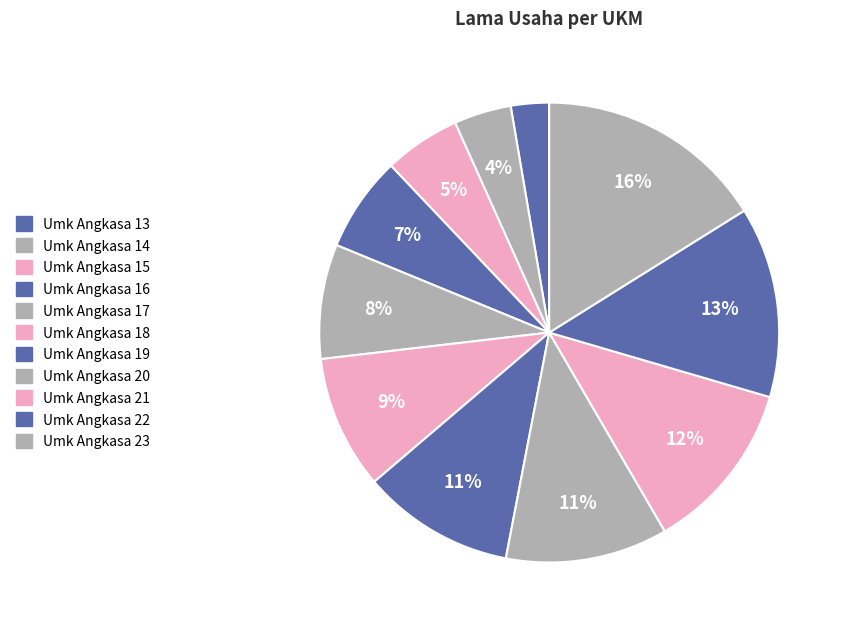

Count the number of slices in the pie.

11